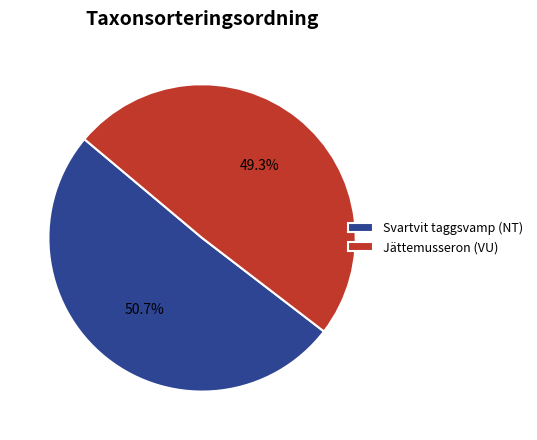

To the nearest percent, what is the average slice percentage?

50%